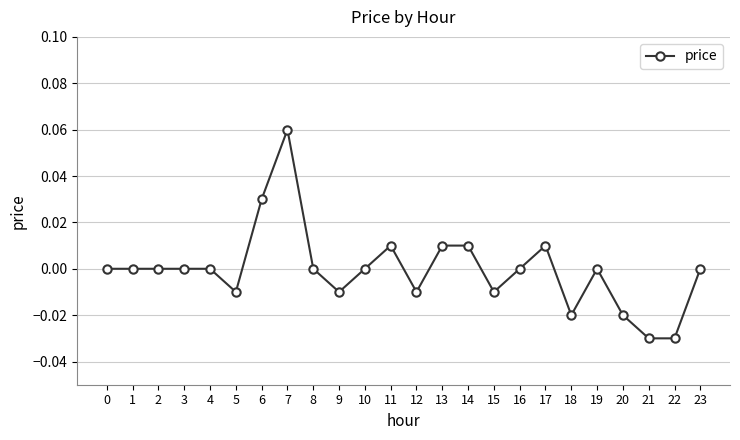

At which category does the chart reach its peak across all series?

7